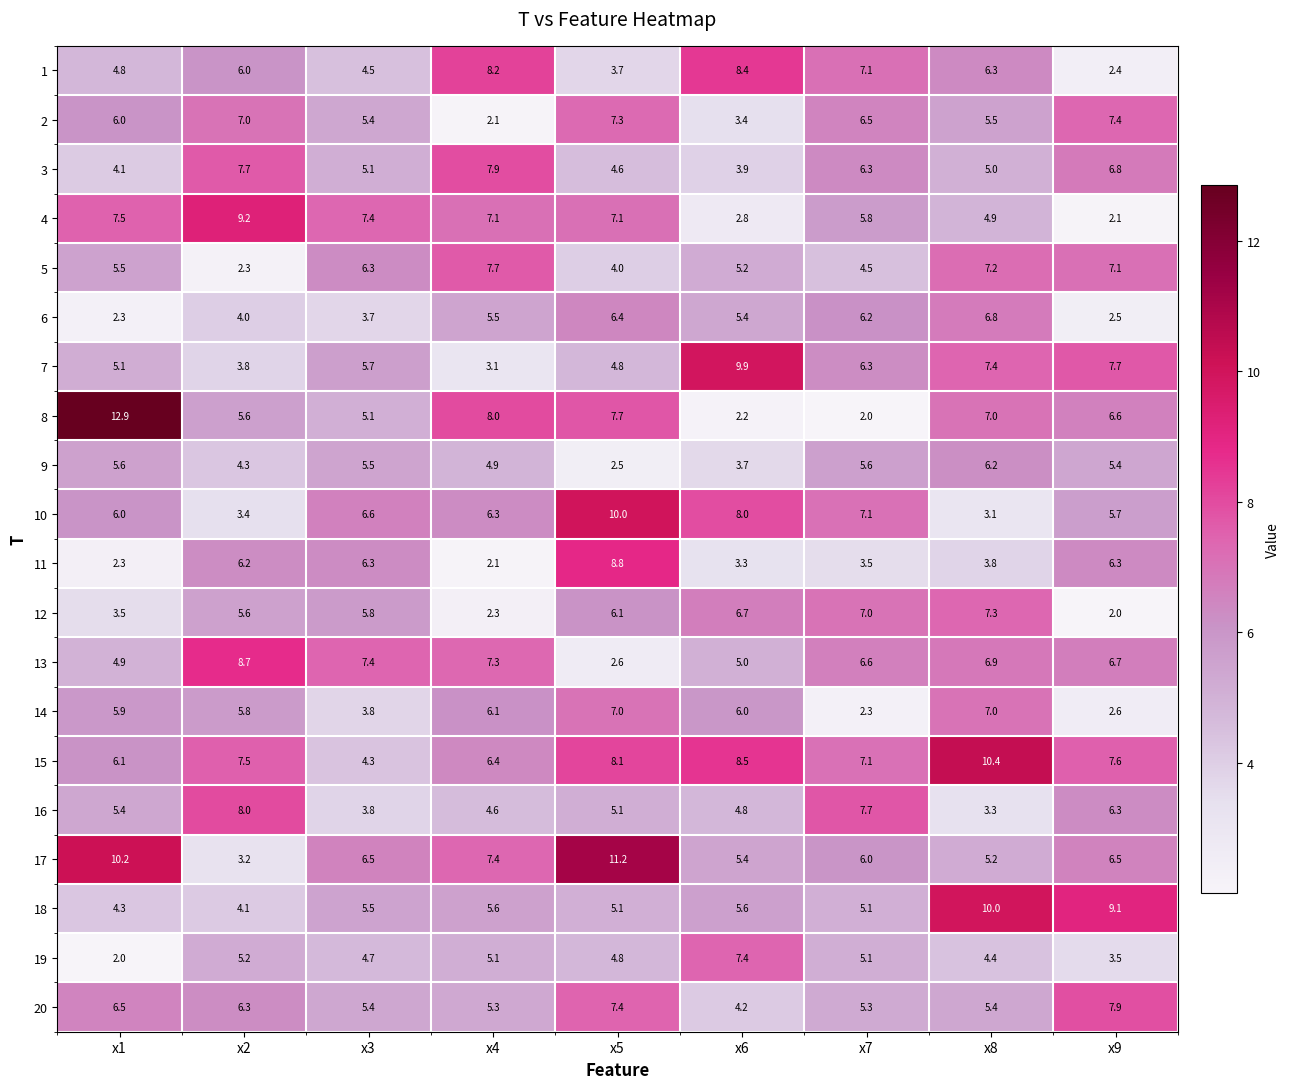

Which series has the largest range (max minus min)?

8